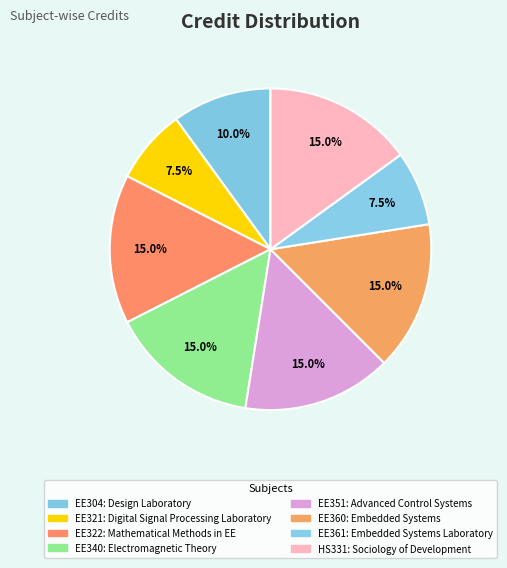

Does EE340 account for over 50% of the chart?

No